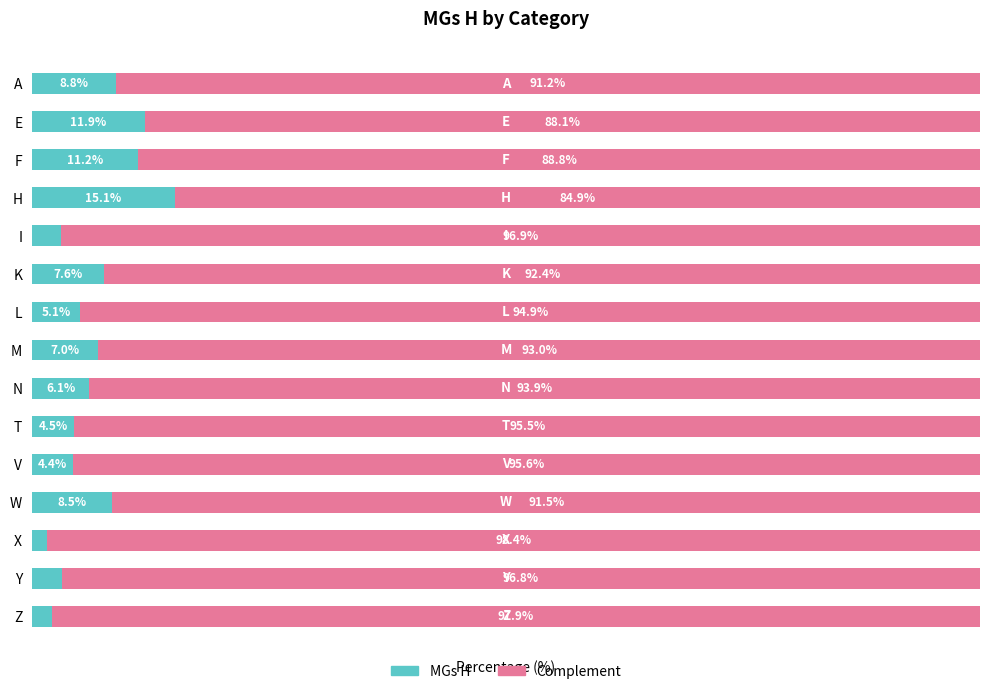

List the labels in order of MGs H value, smallest first.

X, Z, I, Y, V, T, L, N, M, K, W, A, F, E, H